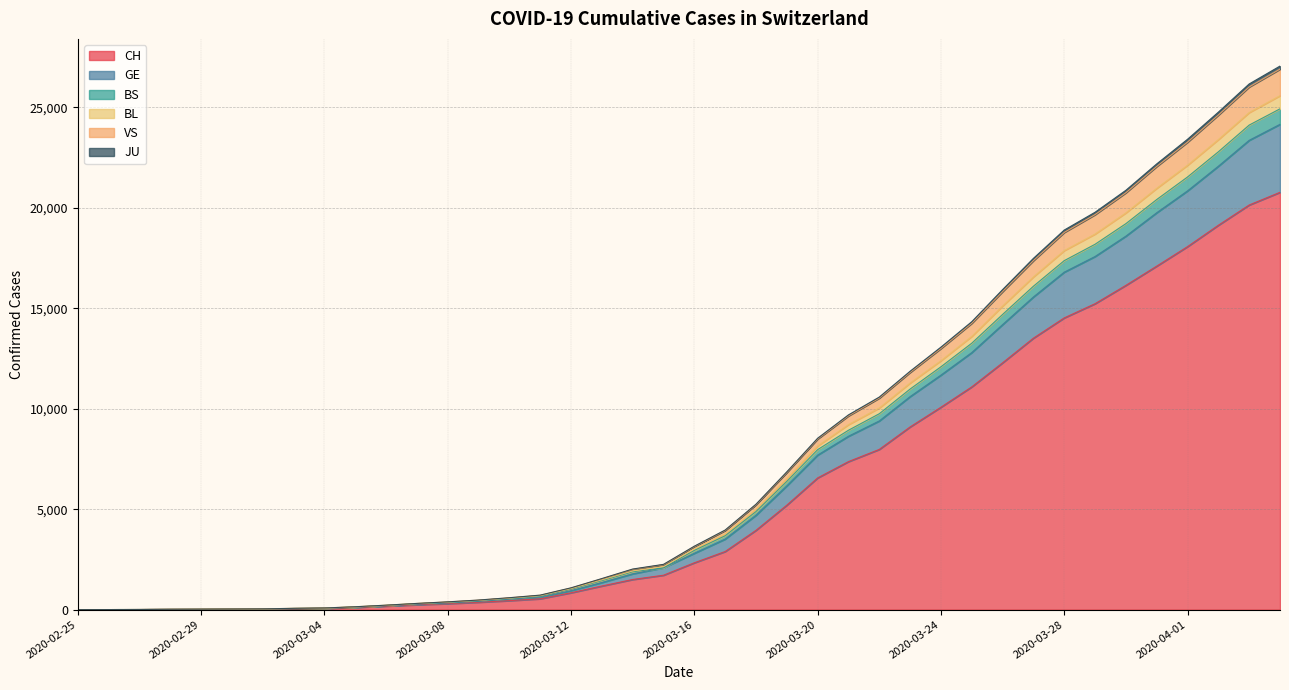

What is the smallest value displayed?

1